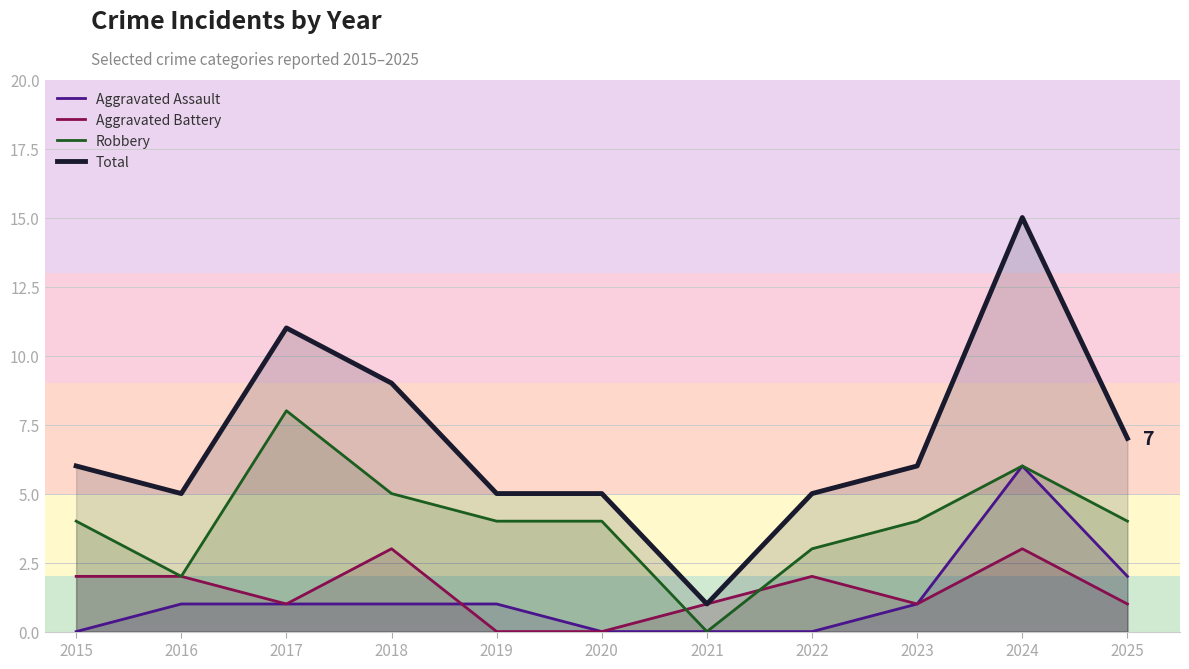

What is the sum of the Aggravated Assault values at 2016 and 2023?

2